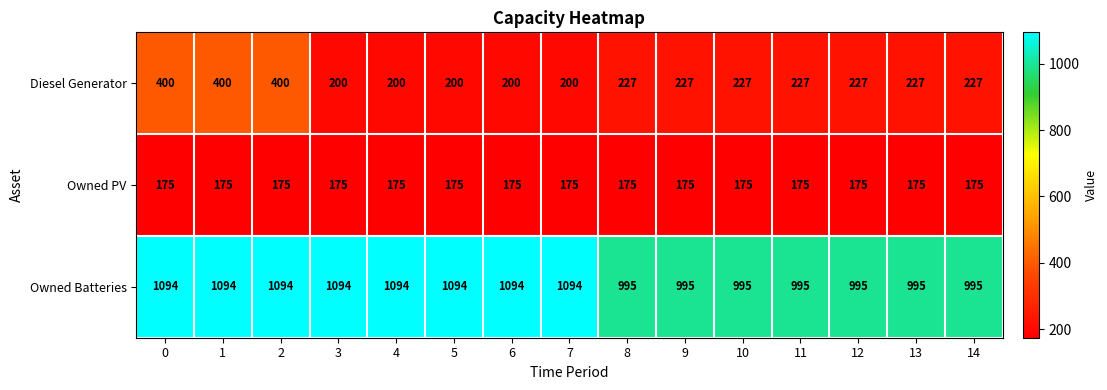

What is the sum of all Owned Batteries values?

15717